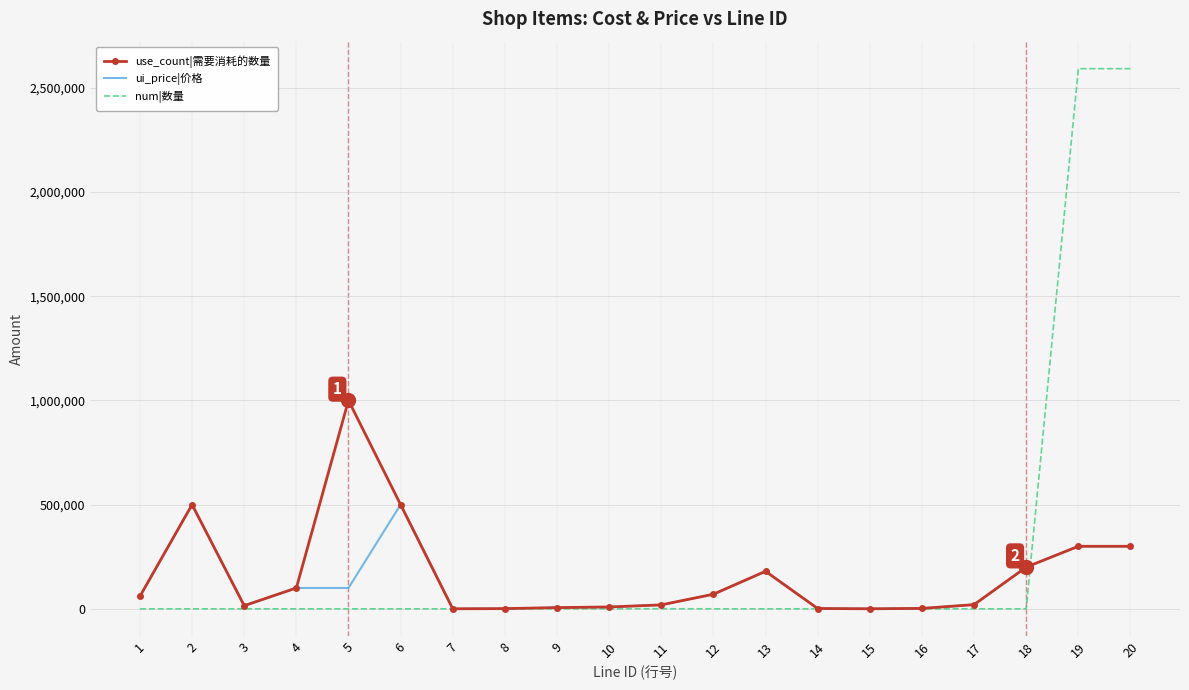

What are all the series names shown in the legend?

use_count|需要消耗的数量, ui_price|价格, num|数量